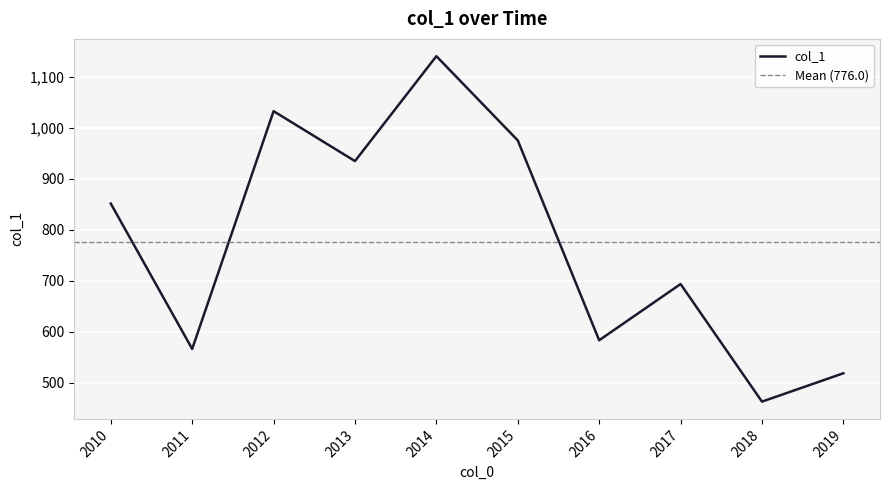

At which label is col_1 closest to 801?

2010